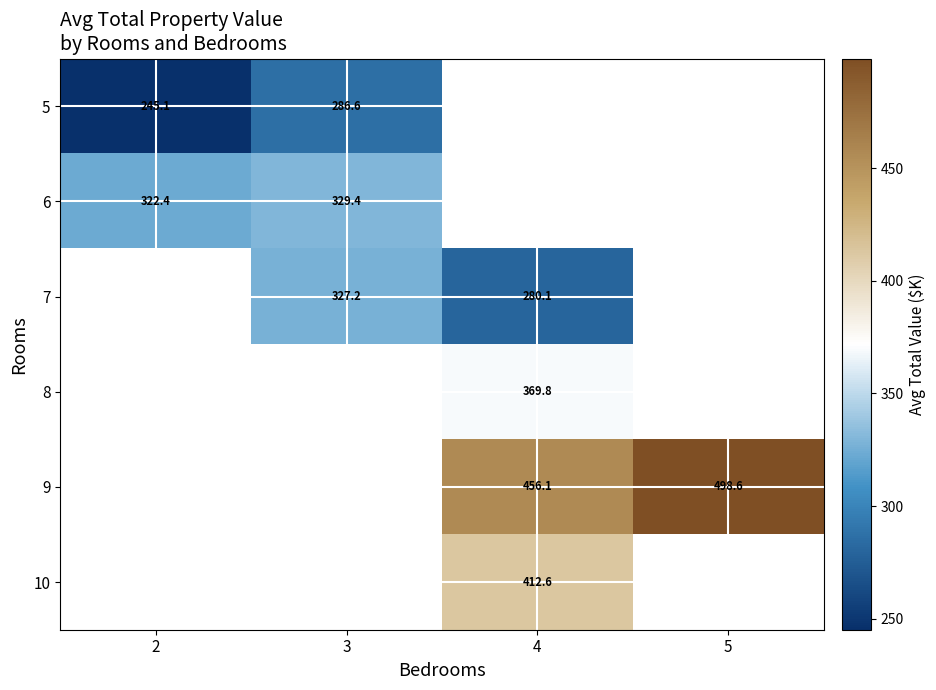

Is it true that 5 equals 245.1 at 2?

True